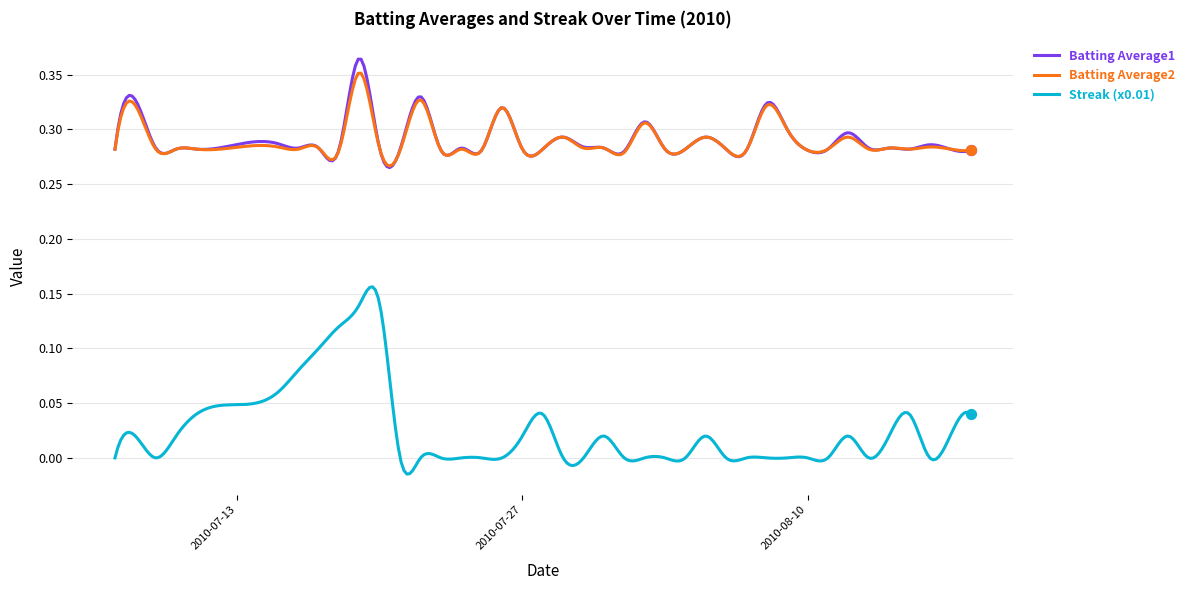

True or false: Batting Average1 and Streak (x0.01) cross at least once.

False